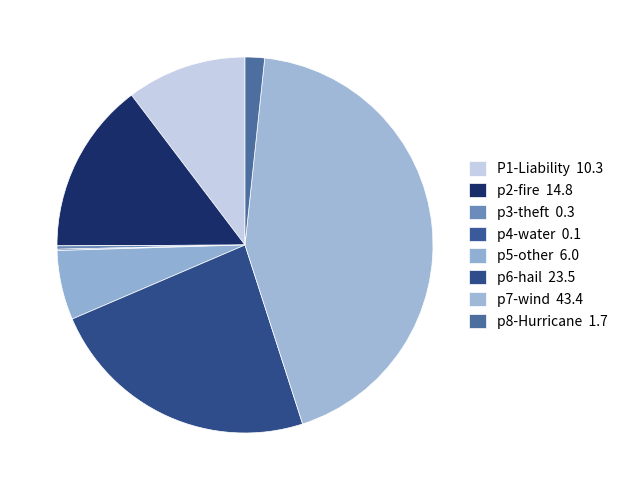

Count the number of slices in the pie.

8